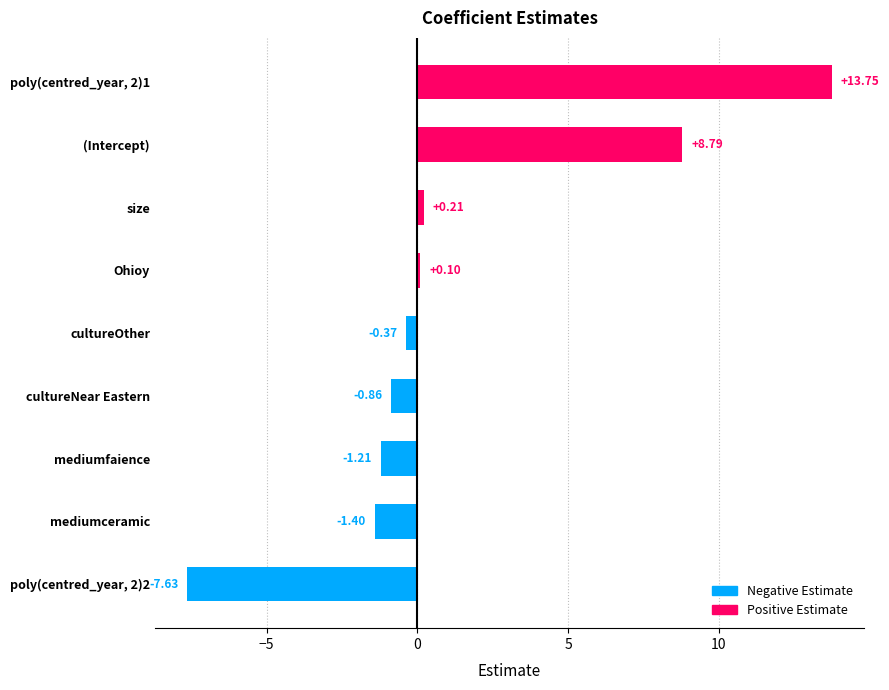

What is the change in value from poly(centred_year, 2)2 to (Intercept)?

+16.4